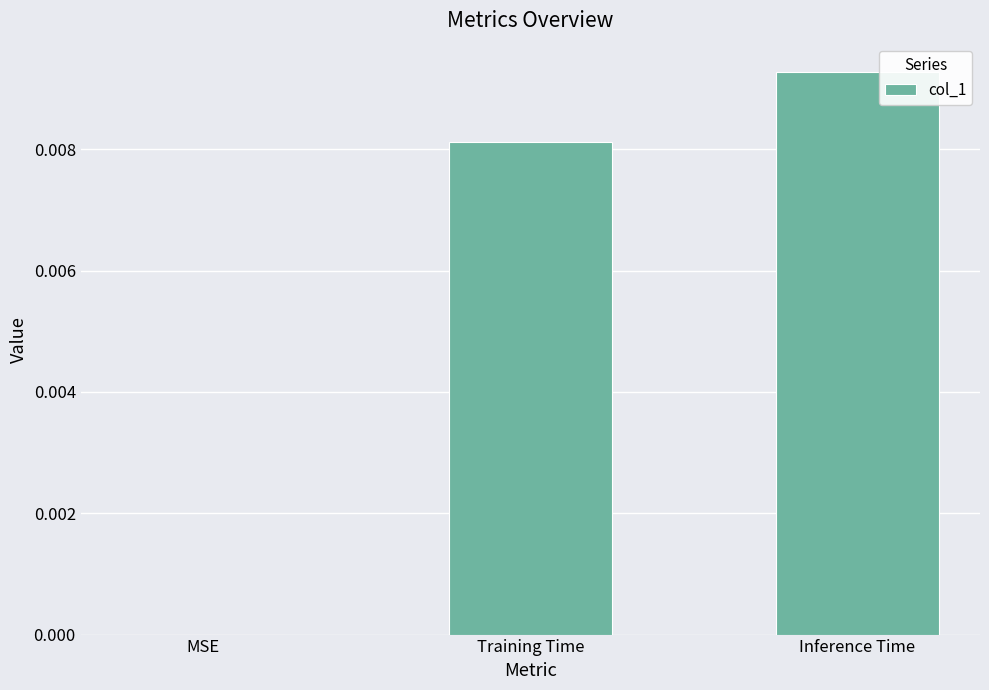

Which has a higher value, Training Time or Inference Time?

Inference Time